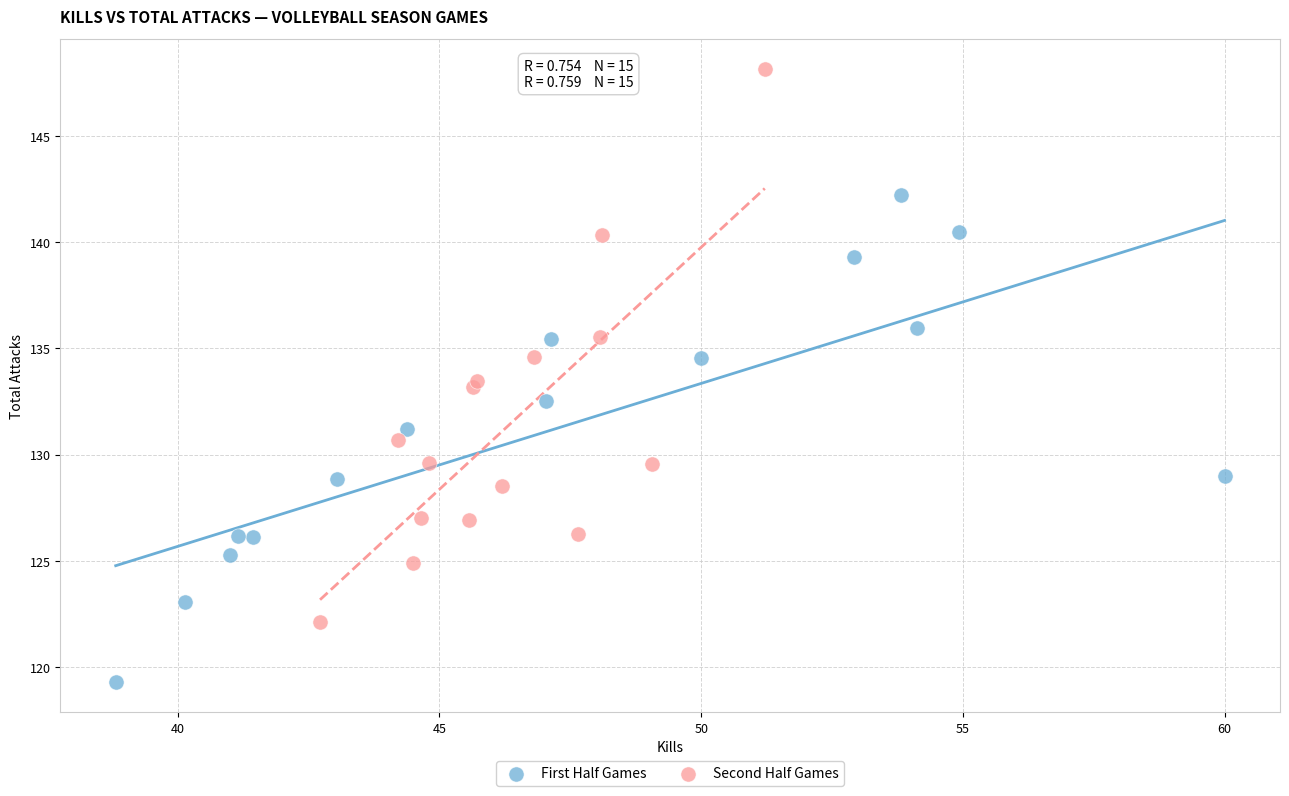

Which series reaches the minimum Y coordinate?

First Half Games